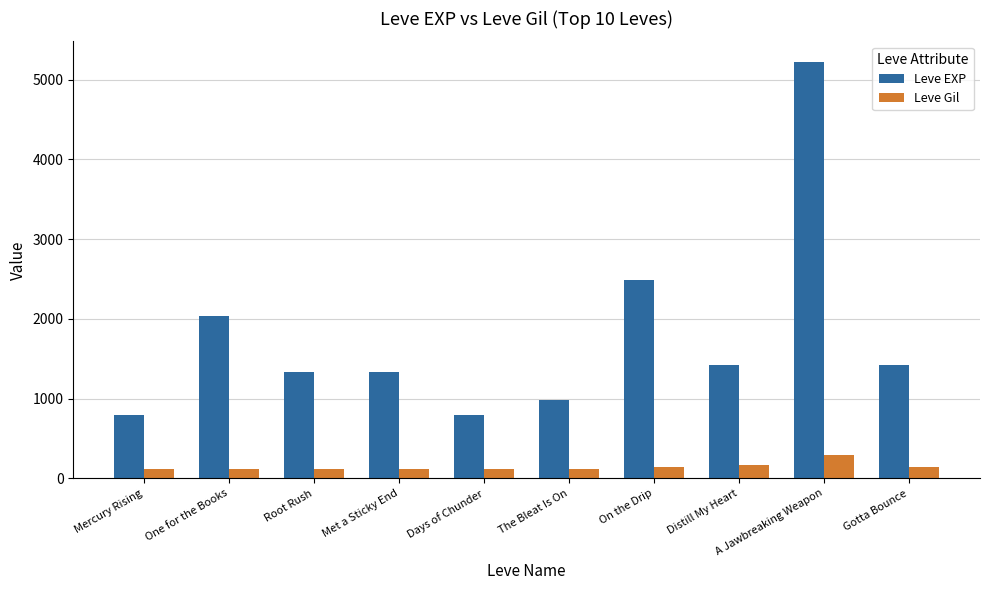

Which series has the largest total across all categories?

Leve EXP